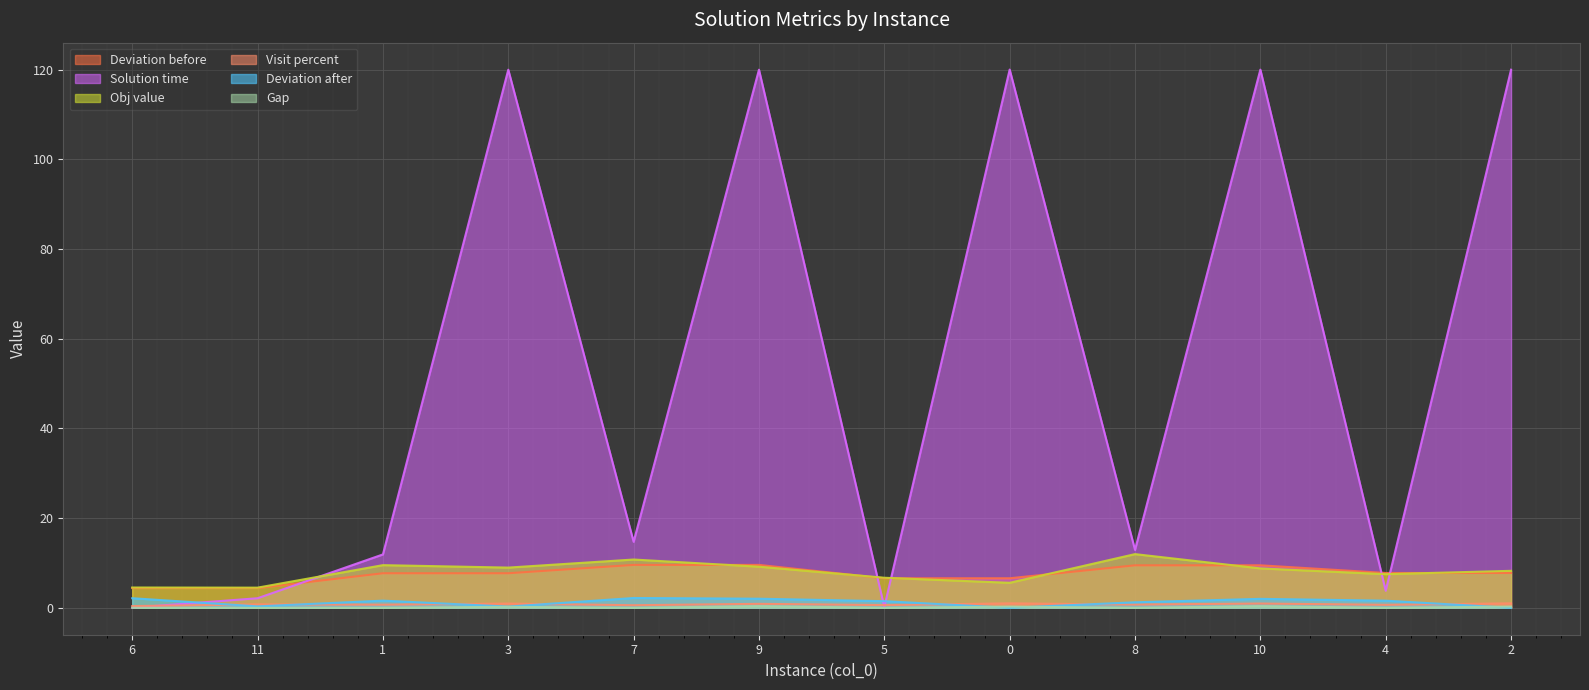

Count the number of categories in the chart.

12